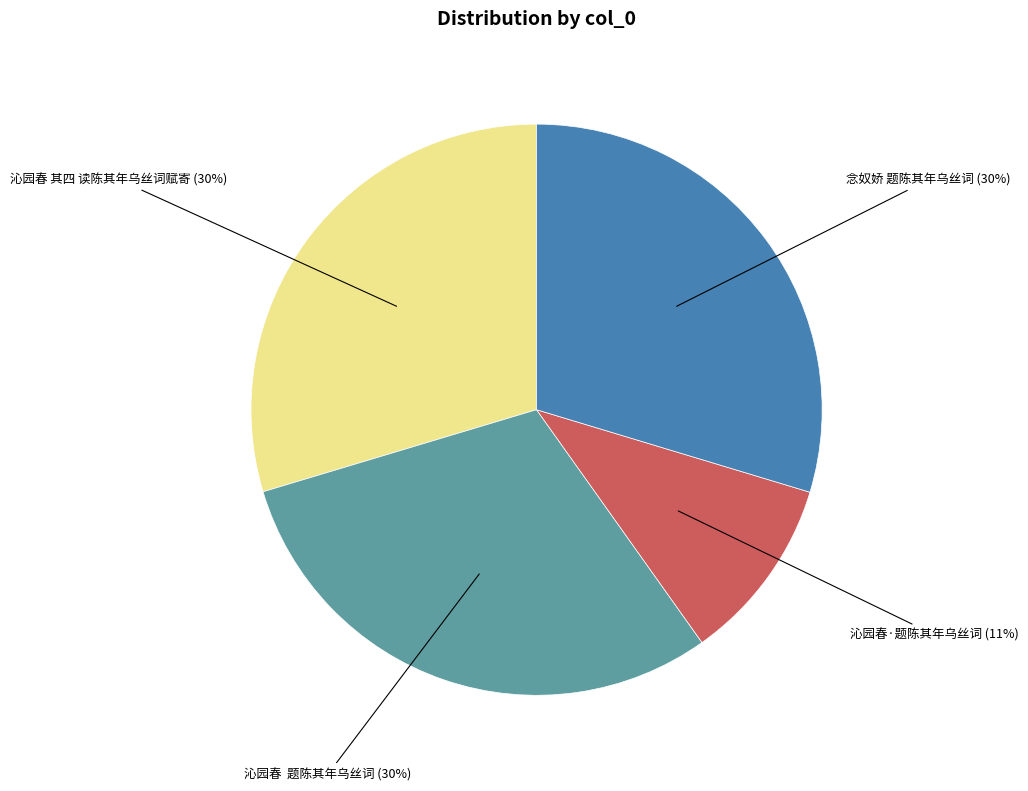

Is there any slice that represents more than half of the pie?

No